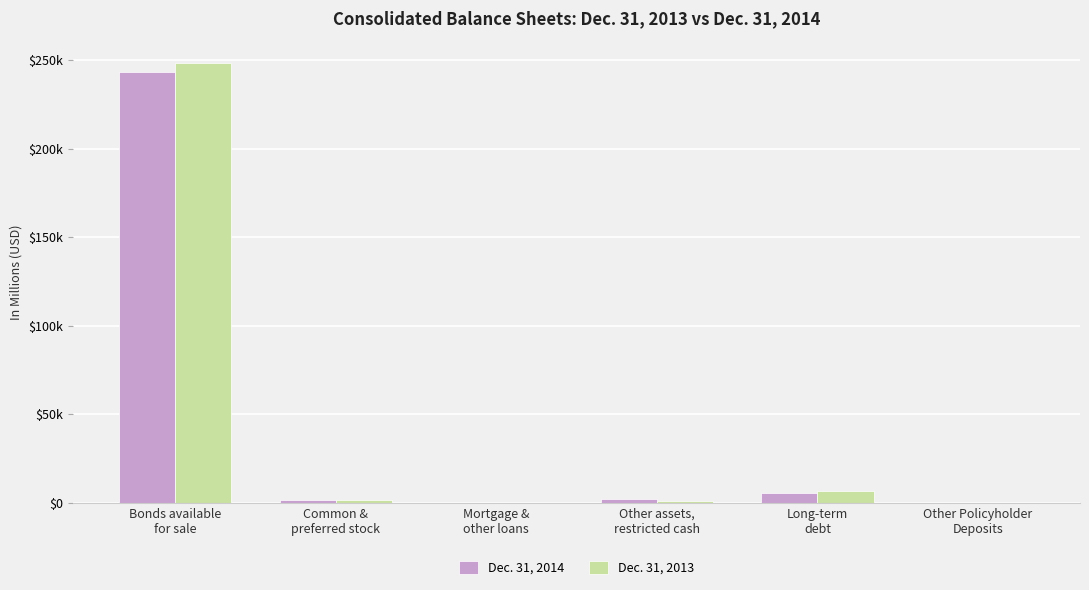

Are the bars grouped side by side (vs. stacked)?

Yes